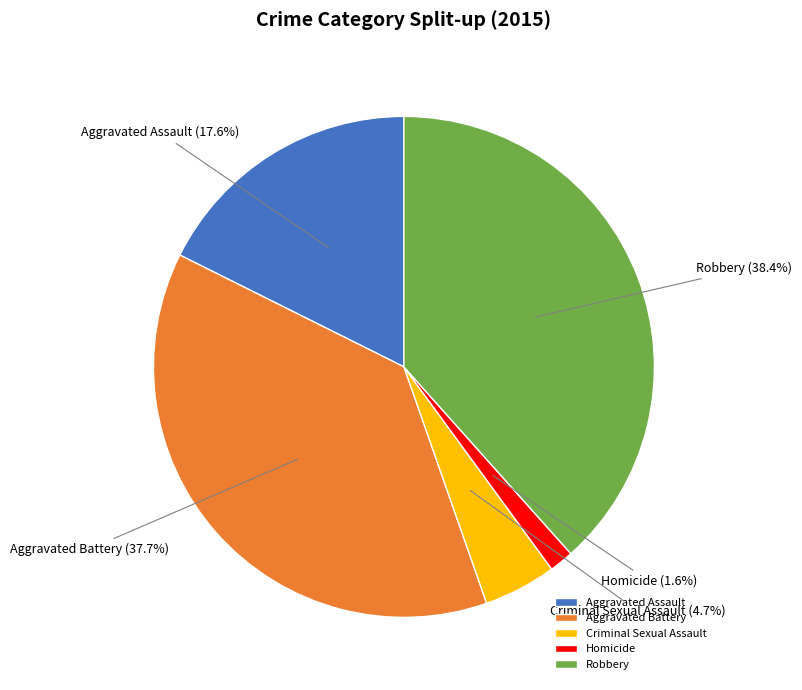

Which category has the biggest portion of the pie?

Robbery